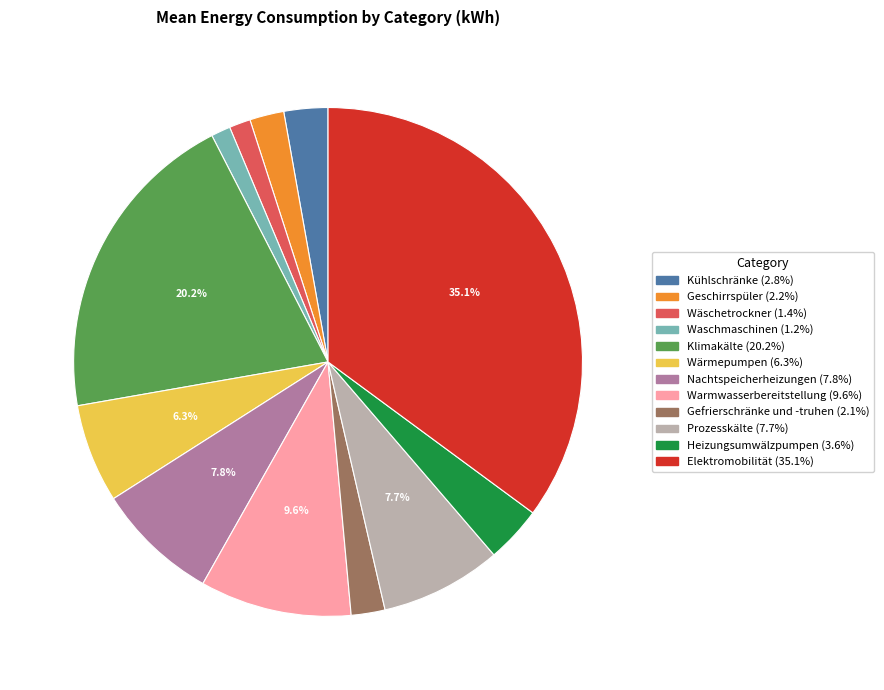

Count the number of slices in the pie.

12